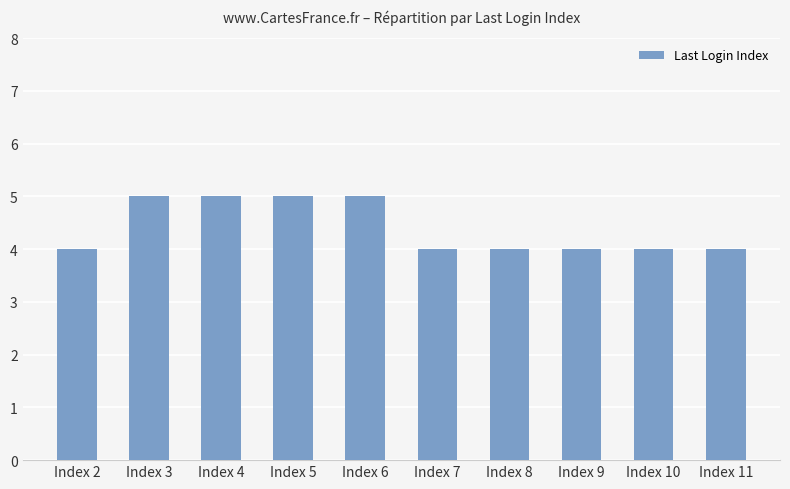

What is the value of the 3rd bar from the left?

5